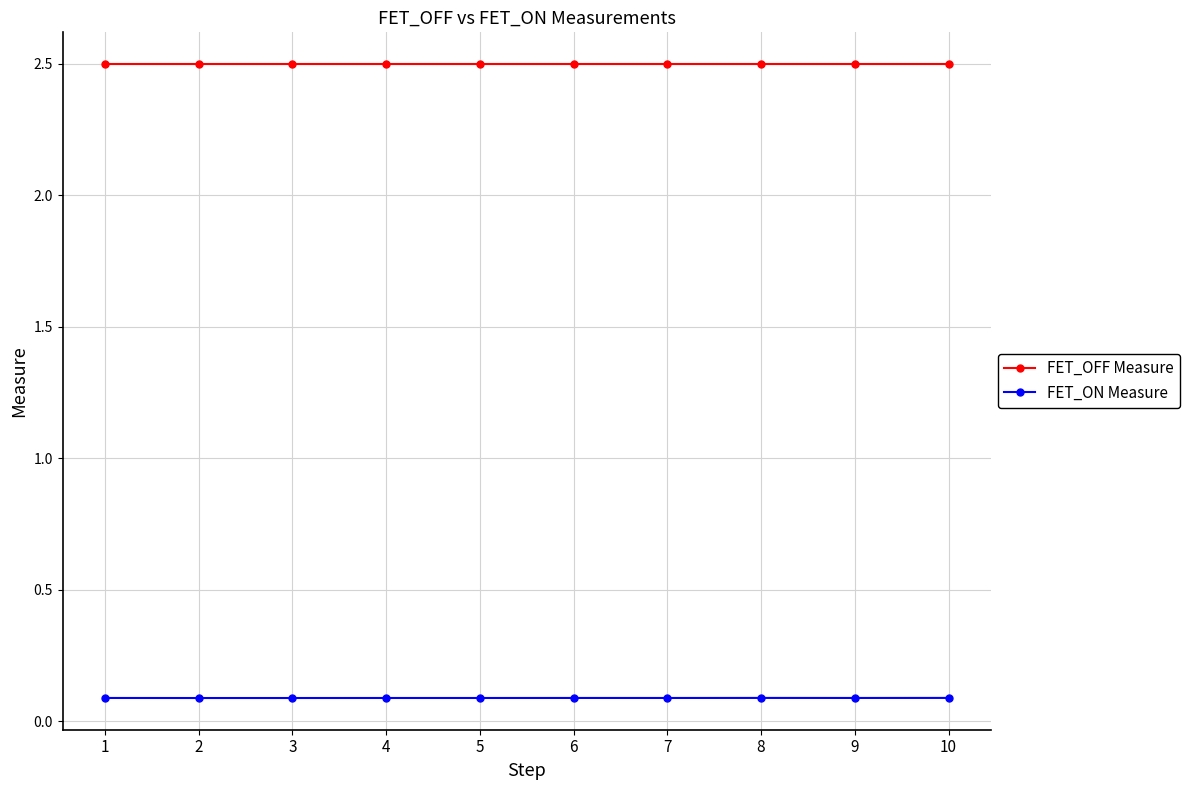

What is the average value of the FET_OFF Measure series?

2.5